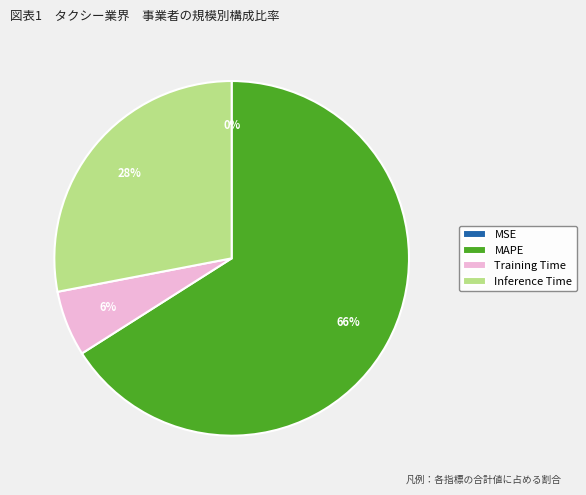

Which slice is the largest?

MAPE